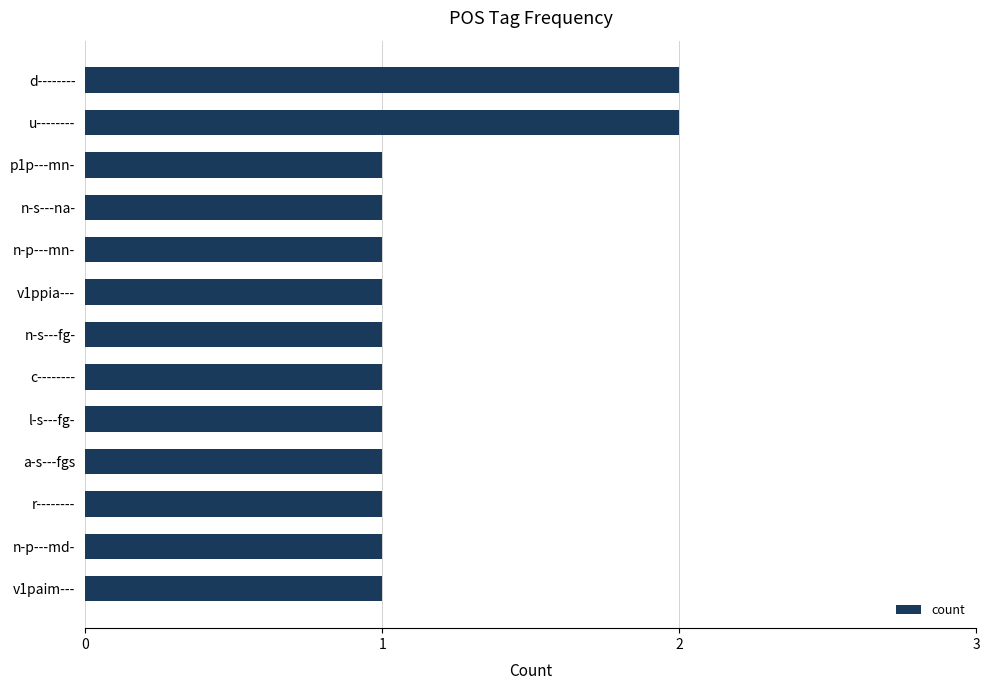

How many distinct data groups are displayed?

1